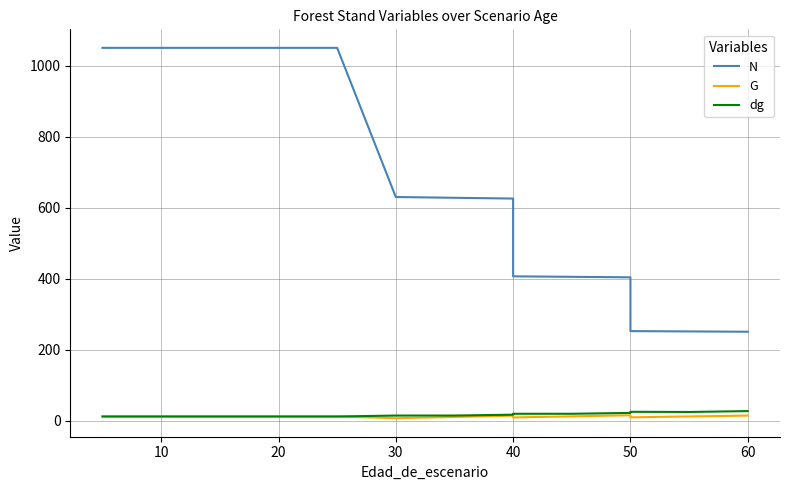

True or false: dg and G intersect in this chart.

False